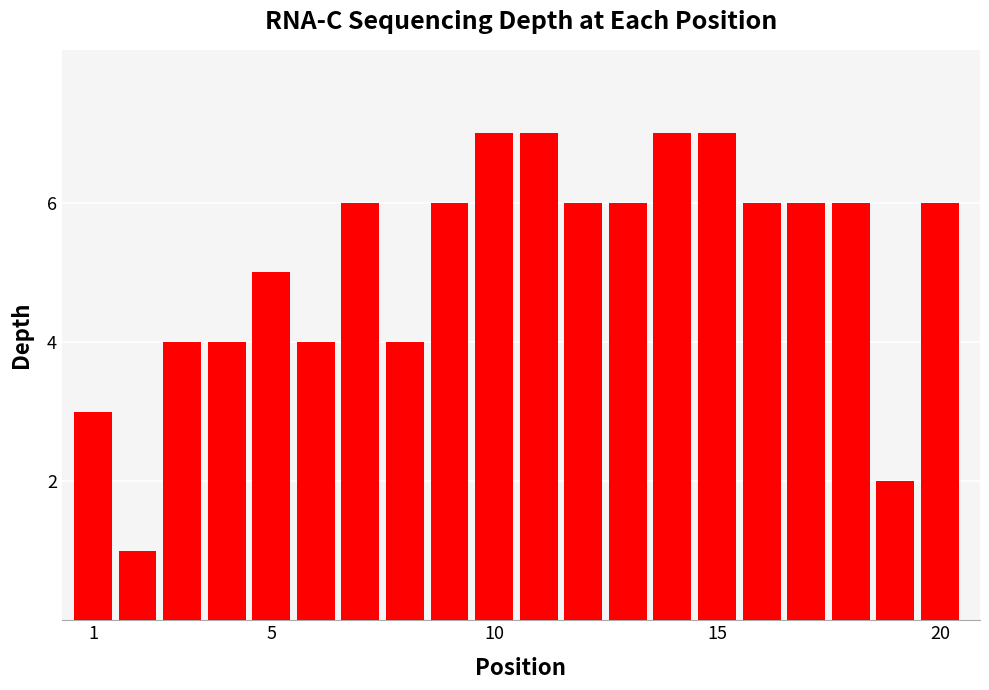

What is the average value?

5